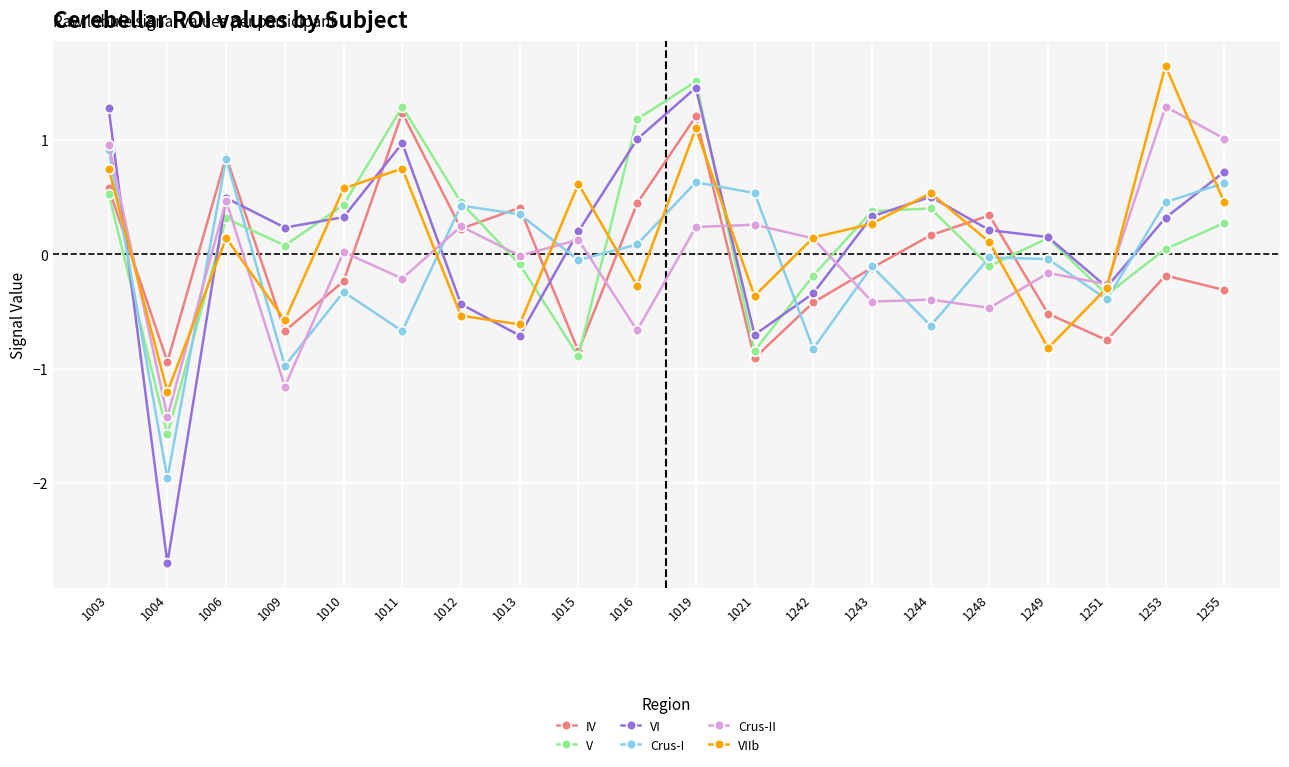

How many values in the IV series are below 0?

11